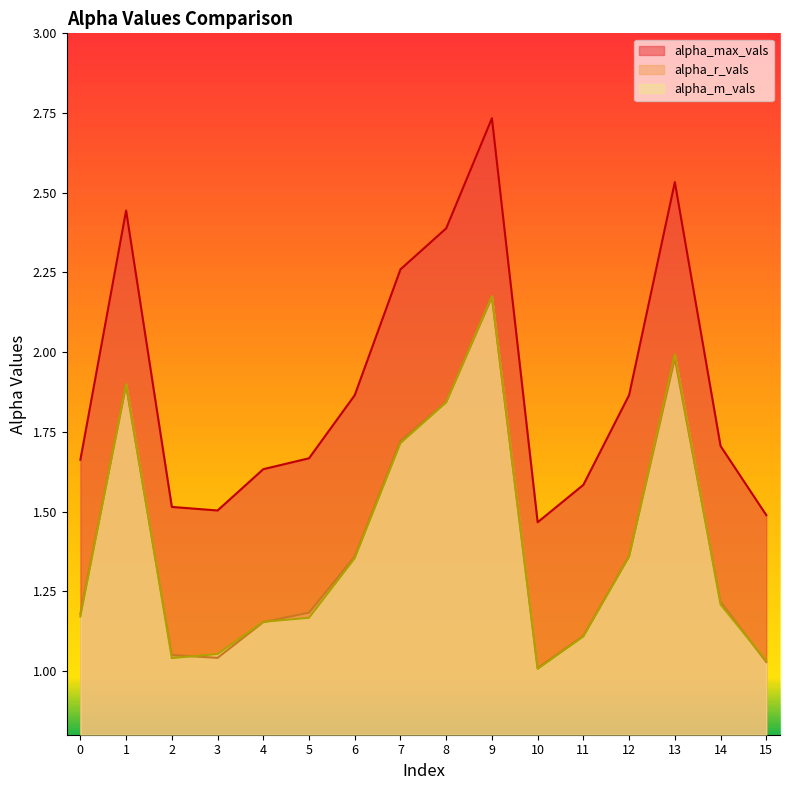

What is the value of the alpha_max_vals point at the 7th from the left?

1.9